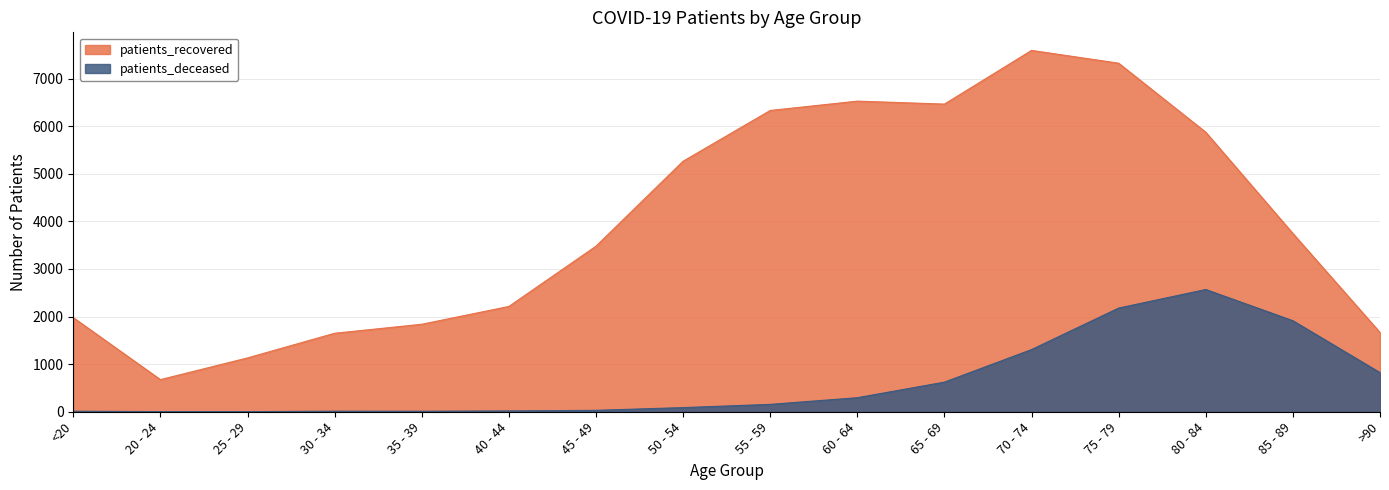

Rank the series at 70 - 74 from lowest to highest value.

patients_deceased, patients_recovered